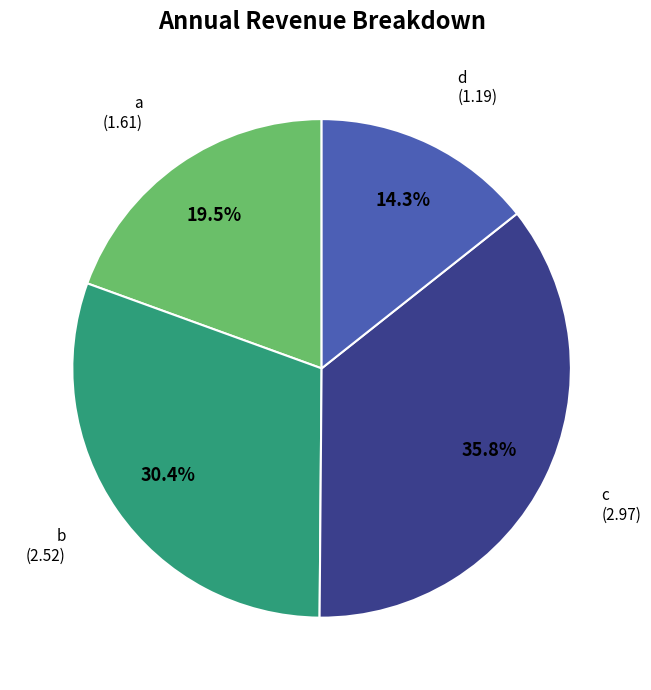

Is there any slice that represents more than half of the pie?

No